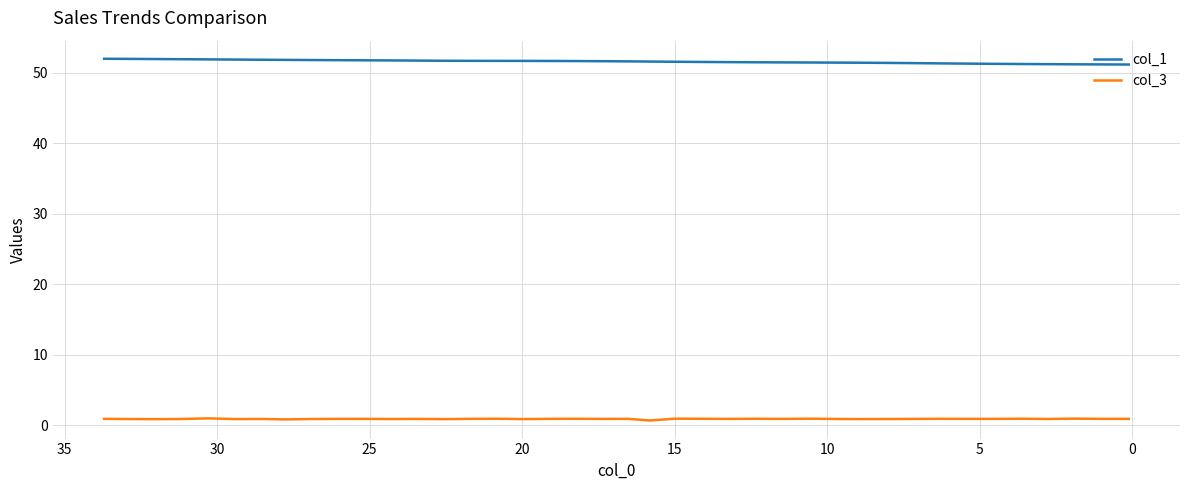

What is the difference between the maximum and second lowest values in the col_1 series?

0.8